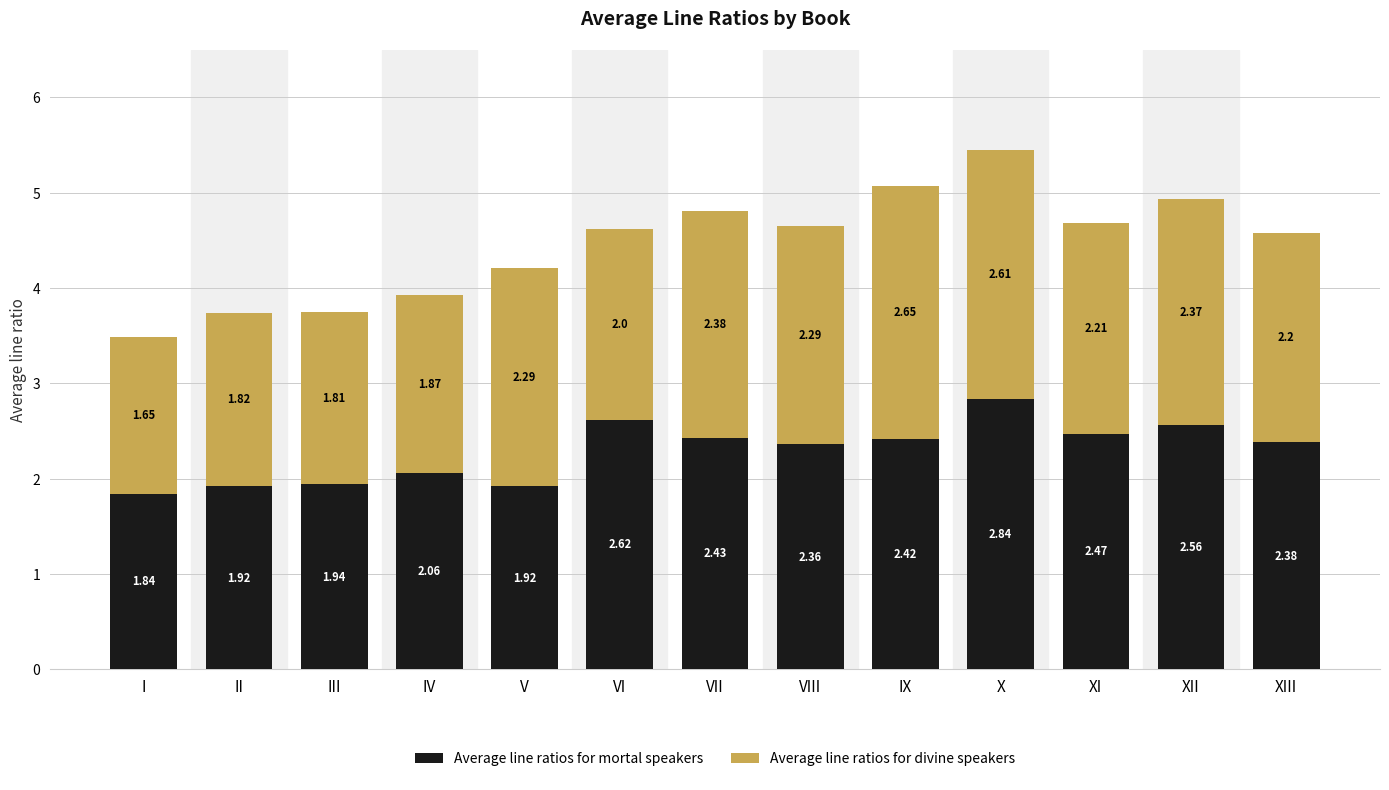

What is the total value across all series at XIII?

4.6